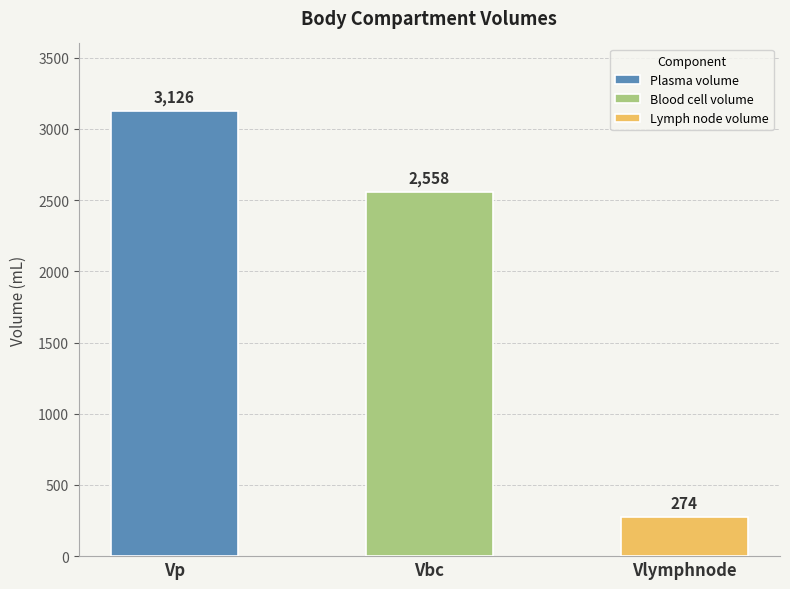

Count the values in the range 274 to 3126.

3